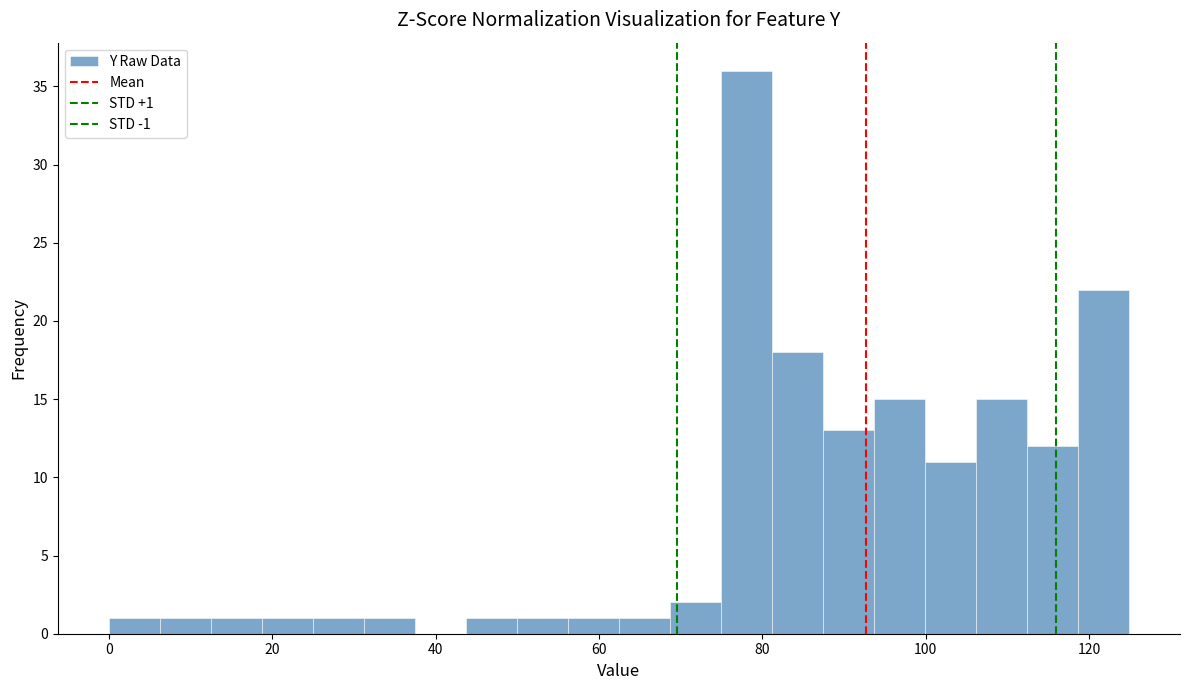

Around what value on the x-axis is the tallest bar? Give the approximate position of its centre, as read against the axis.

78